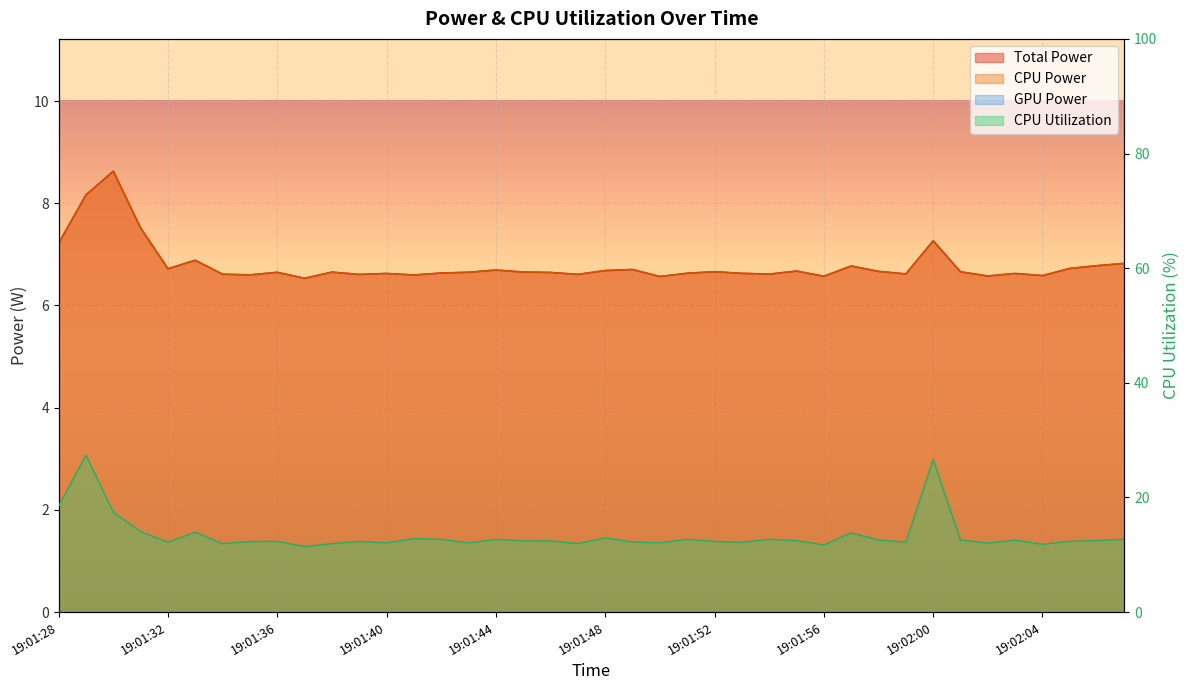

Reading left to right, transcribe all the data shown in this chart.

Total Power: 7.2	8.2	8.6	7.5	6.7	6.9	6.6	6.6	6.6	6.5	6.7	6.6	6.6	6.6	6.6	6.7	6.7	6.7	6.6	6.6	6.7	6.7	6.6	6.6	6.7	6.6	6.6	6.7	6.6	6.8	6.7	6.6	7.3	6.7	6.6	6.6	6.6	6.7	6.8	6.8
CPU Power: 7.2	8.2	8.6	7.5	6.7	6.9	6.6	6.6	6.6	6.5	6.7	6.6	6.6	6.6	6.6	6.7	6.7	6.7	6.6	6.6	6.7	6.7	6.6	6.6	6.7	6.6	6.6	6.7	6.6	6.8	6.7	6.6	7.3	6.7	6.6	6.6	6.6	6.7	6.8	6.8
CPU Utilization: 18.5	27.4	17.4	14.1	12.2	13.9	11.9	12.3	12.3	11.4	11.9	12.3	12.1	12.8	12.7	12.1	12.7	12.4	12.4	11.9	13.0	12.2	12.1	12.7	12.3	12.2	12.7	12.5	11.7	13.8	12.6	12.2	26.6	12.6	12.1	12.6	11.8	12.4	12.5	12.7